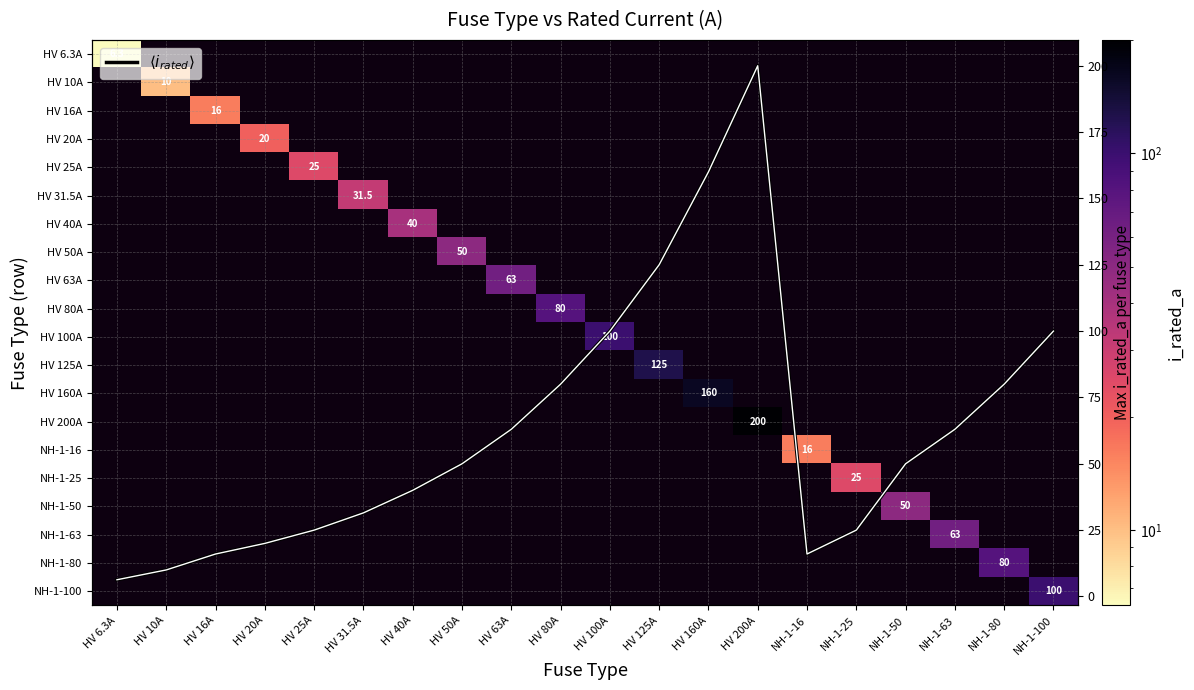

Which has a higher value, HV 25A or HV 31.5A?

HV 31.5A